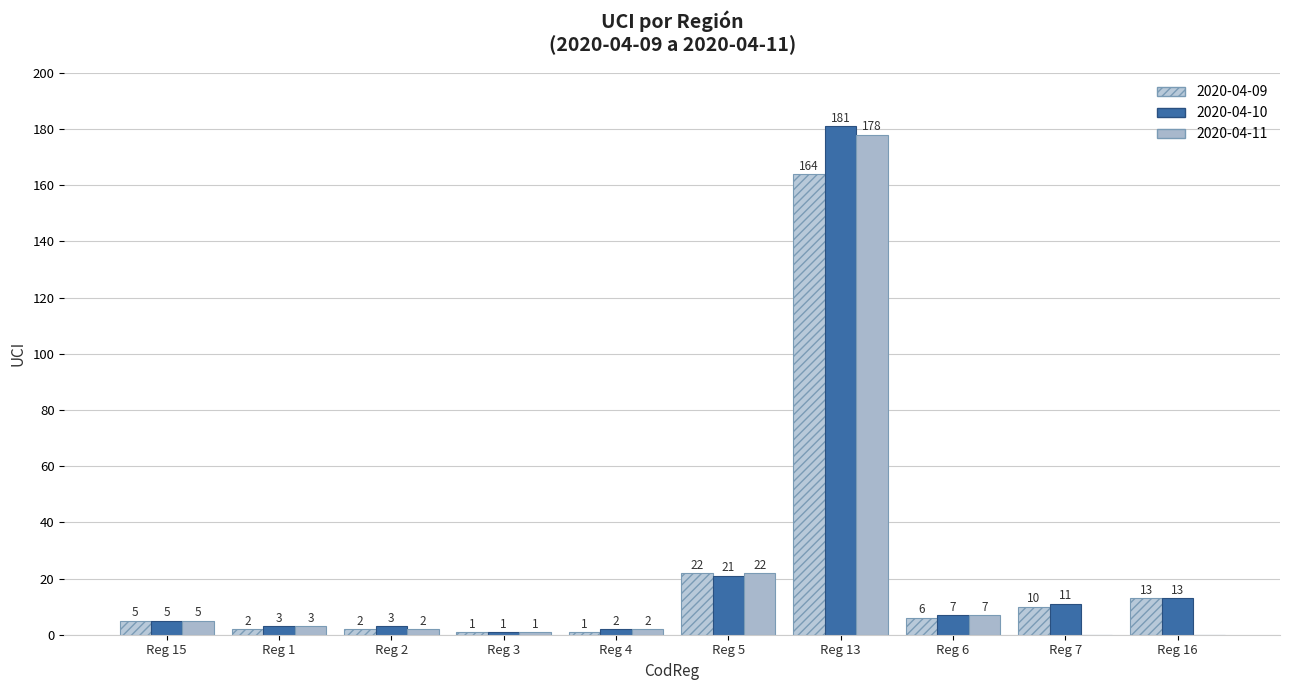

Count the number of categories in the chart.

10